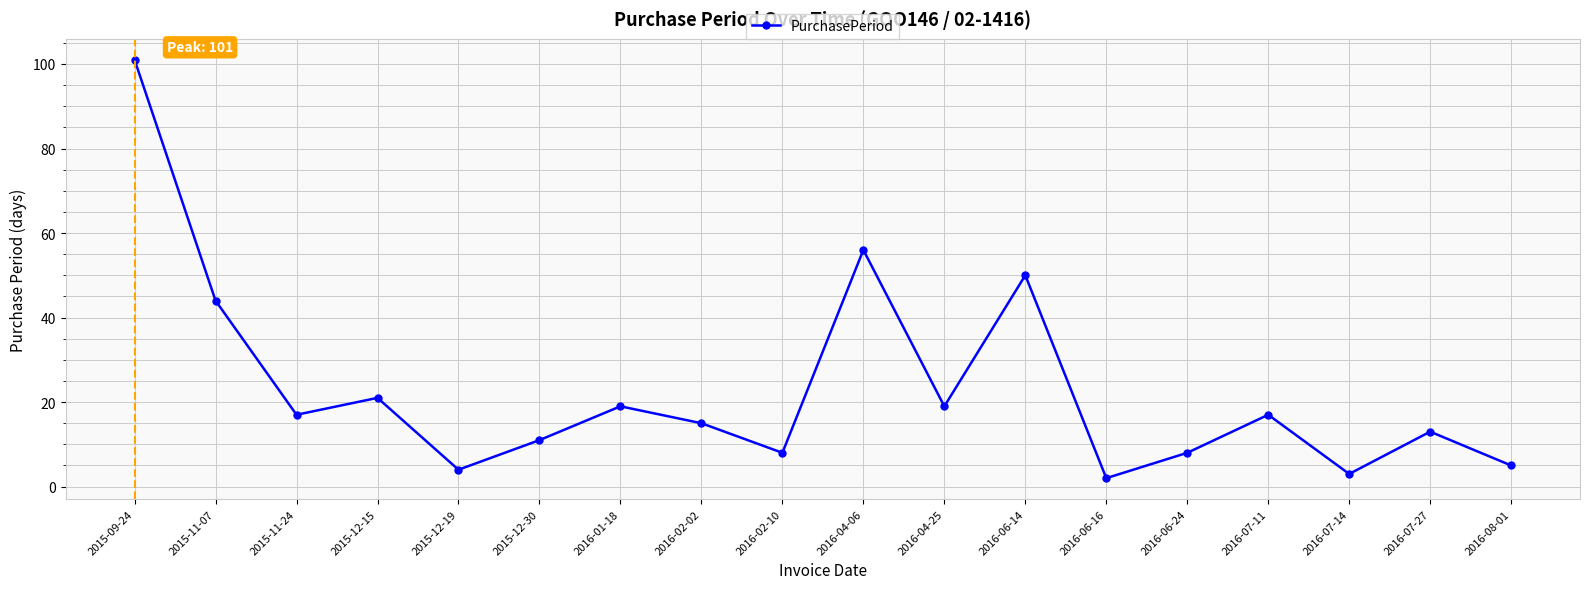

What is the value of the 5th point from the left?

4